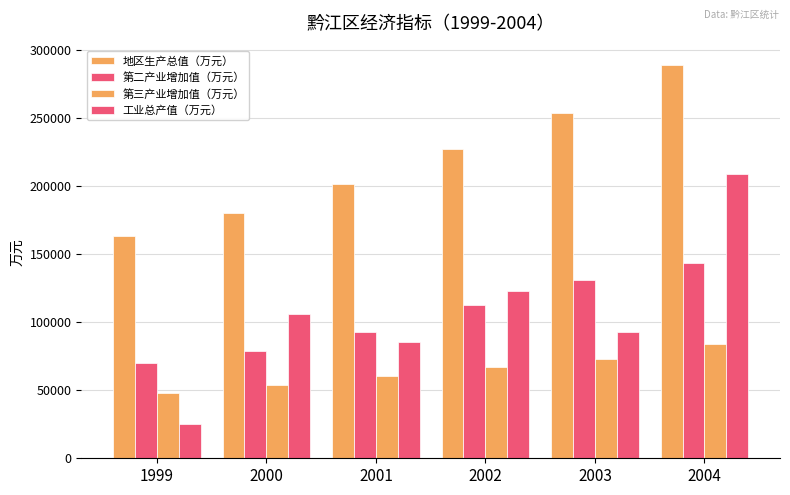

How many groups of bars are there?

6